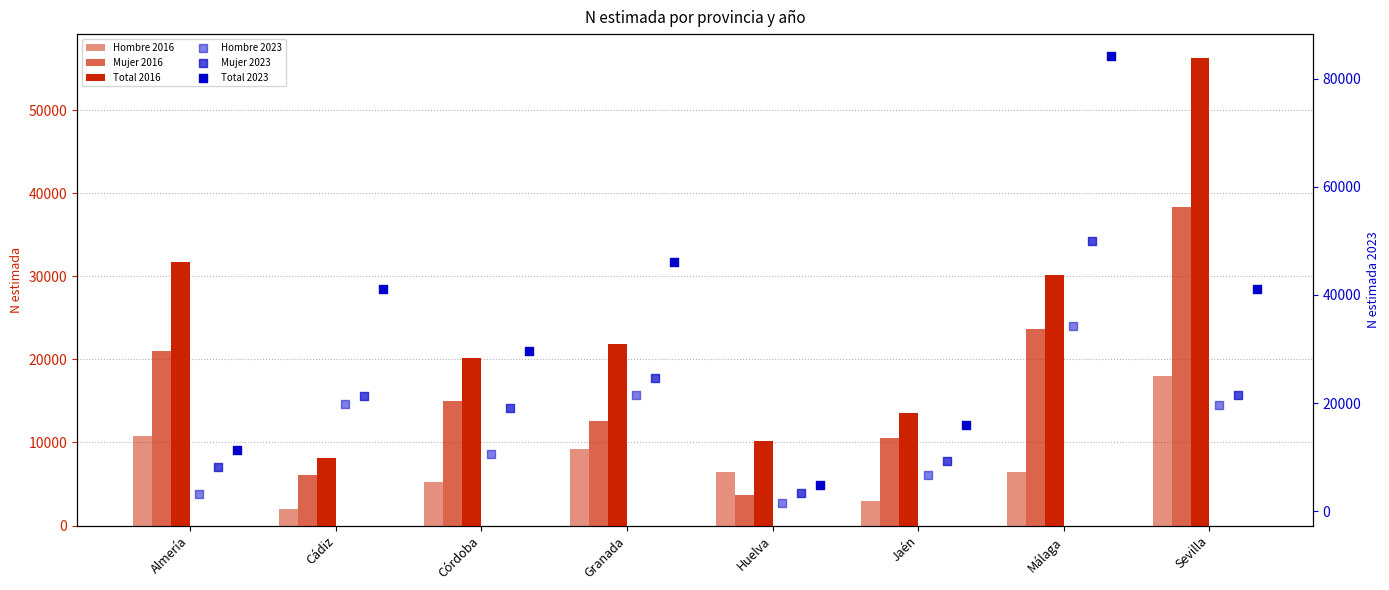

Is the value of Hombre 2023 at Almería greater than the value of Hombre 2016 at Granada?

No